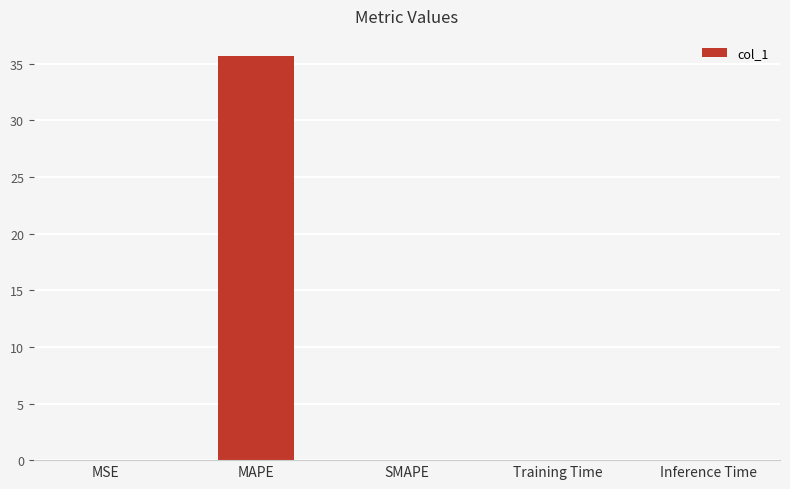

What is the sum of the values at MAPE and Training Time?

35.7